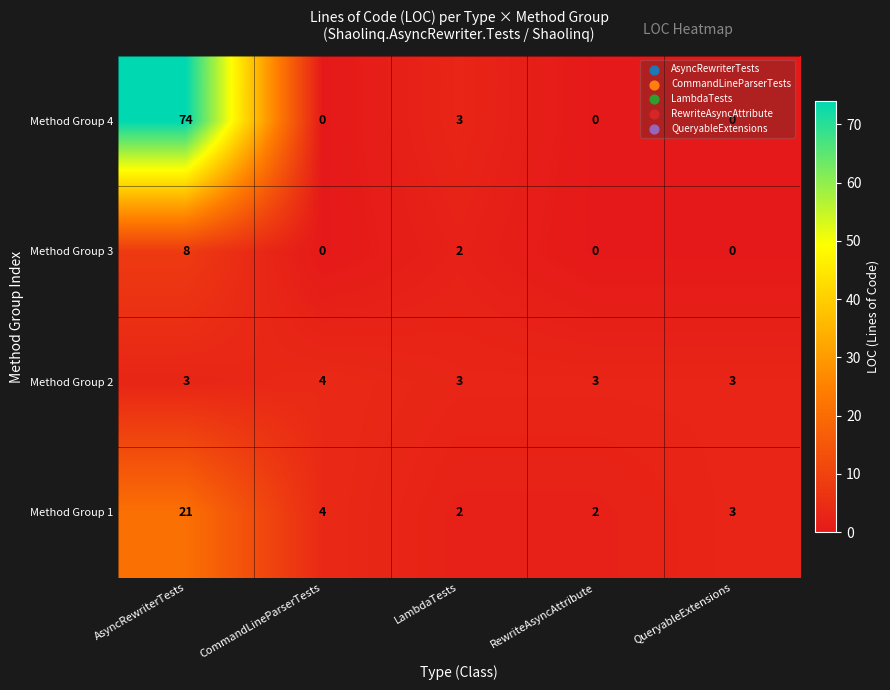

The value of Method Group 3 at LambdaTests is 3. True or false?

False